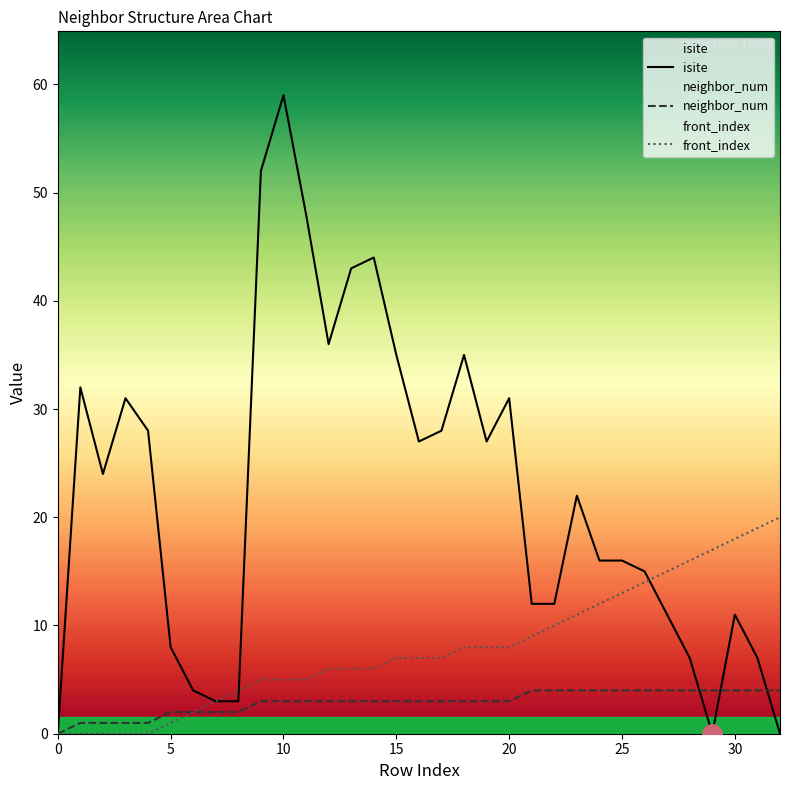

At 20, list the series in order from largest to smallest.

isite, front_index, neighbor_num